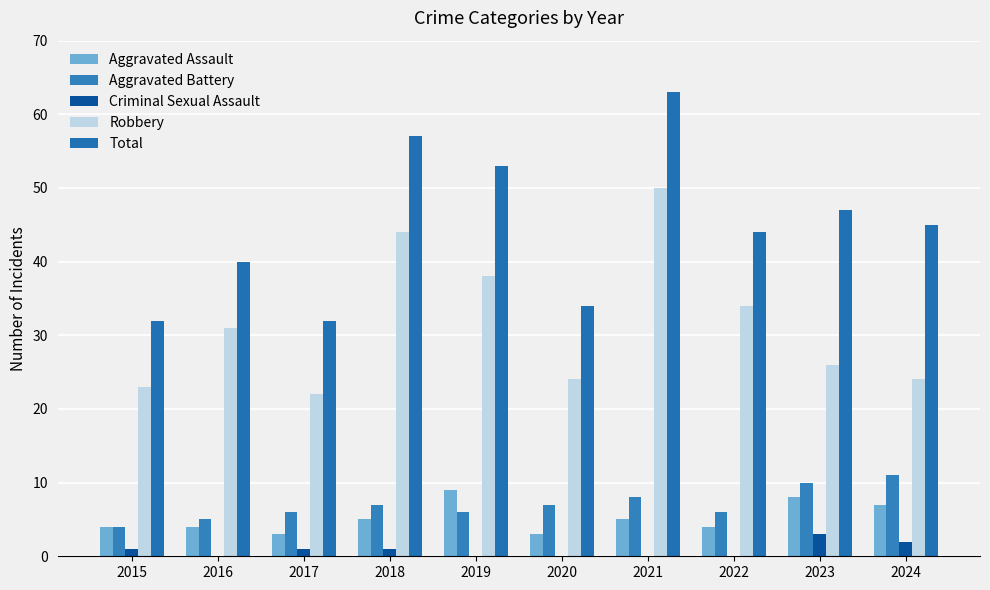

The value of Aggravated Battery at 2024 is 11. True or false?

True